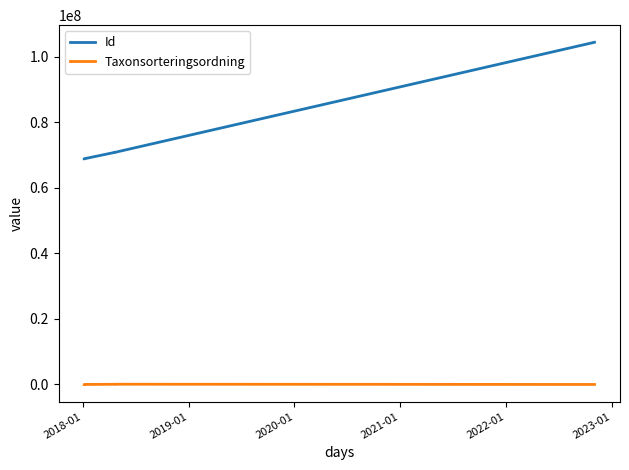

Between 2018-01 and 2021-01, which series saw the biggest shift?

Id